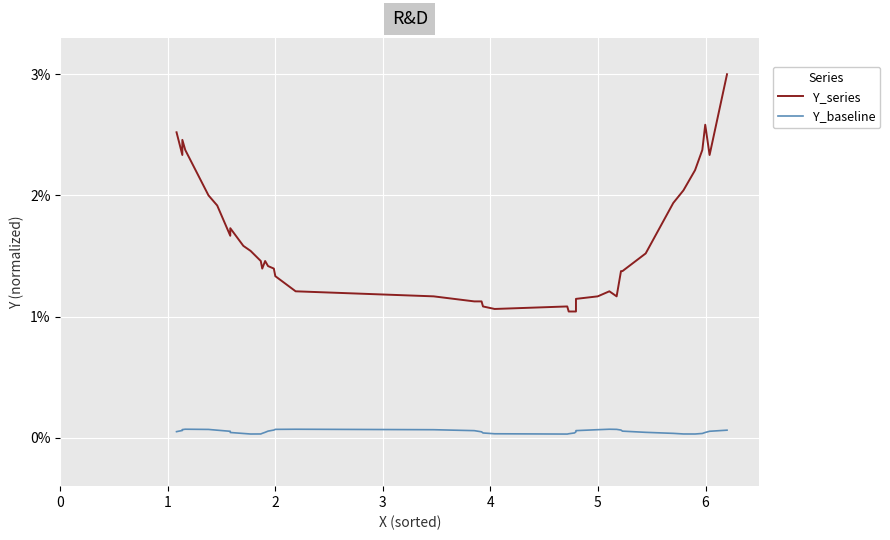

At how many categories does at least one series exceed 2?

10